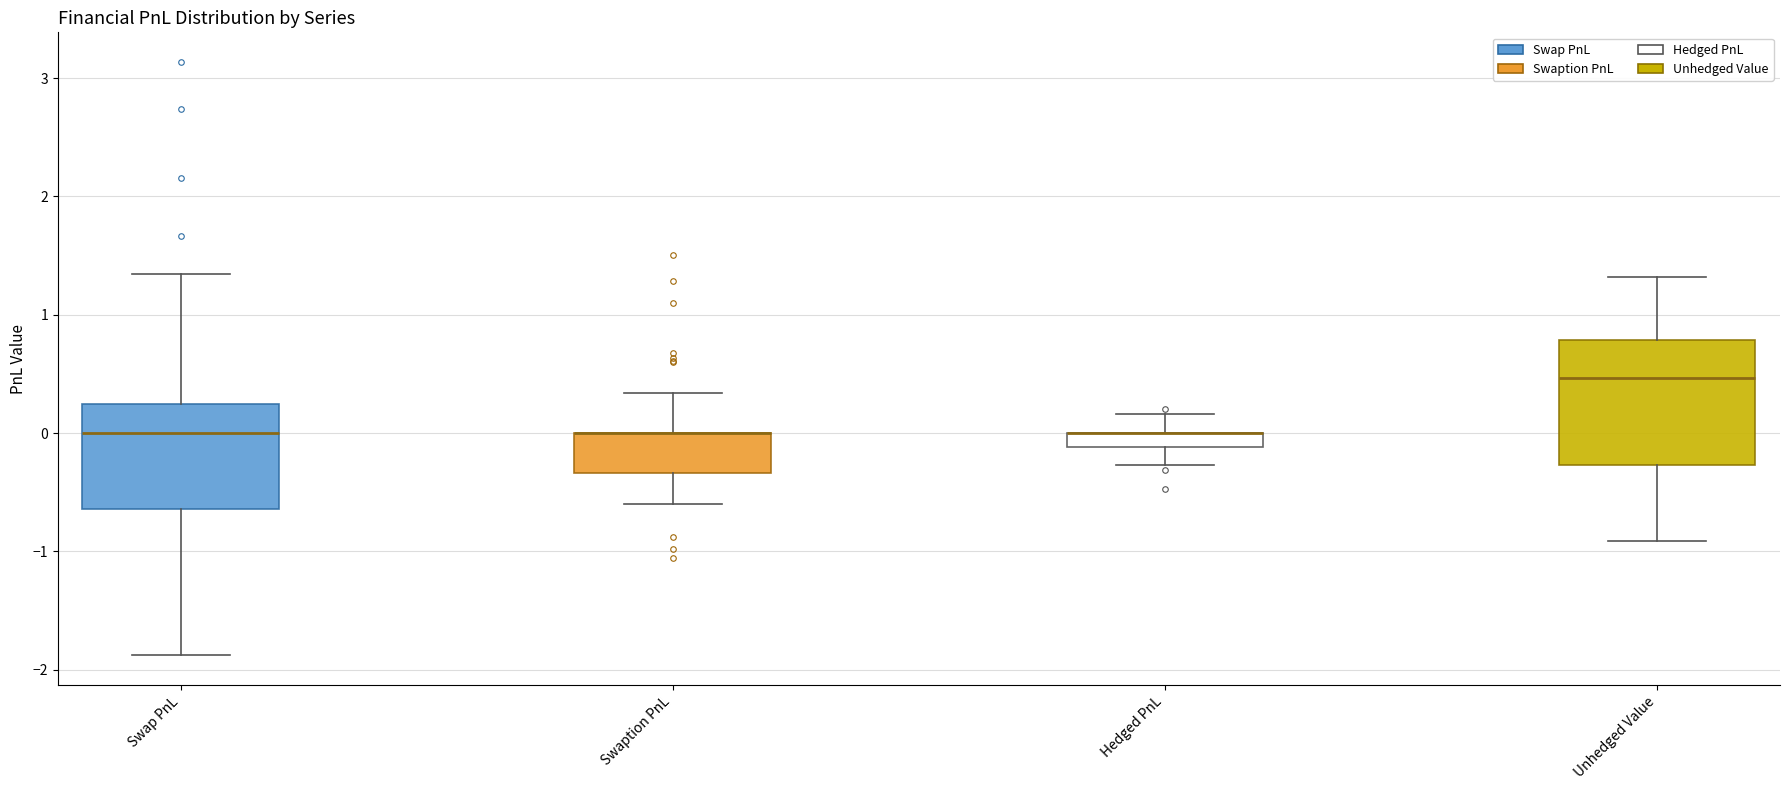

Comparing the boxes themselves (not the whiskers), which one is the tallest?

Unhedged Value